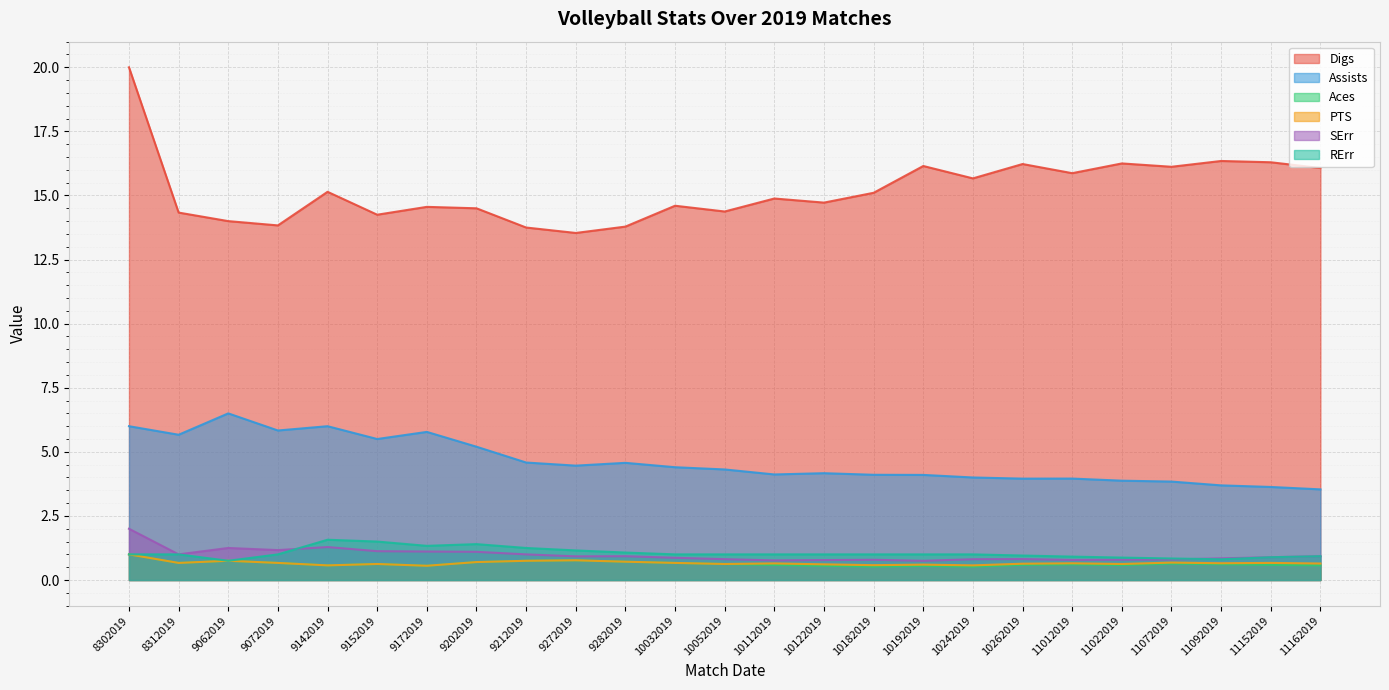

What are all the series names shown in the legend?

Digs, Assists, Aces, PTS, SErr, RErr